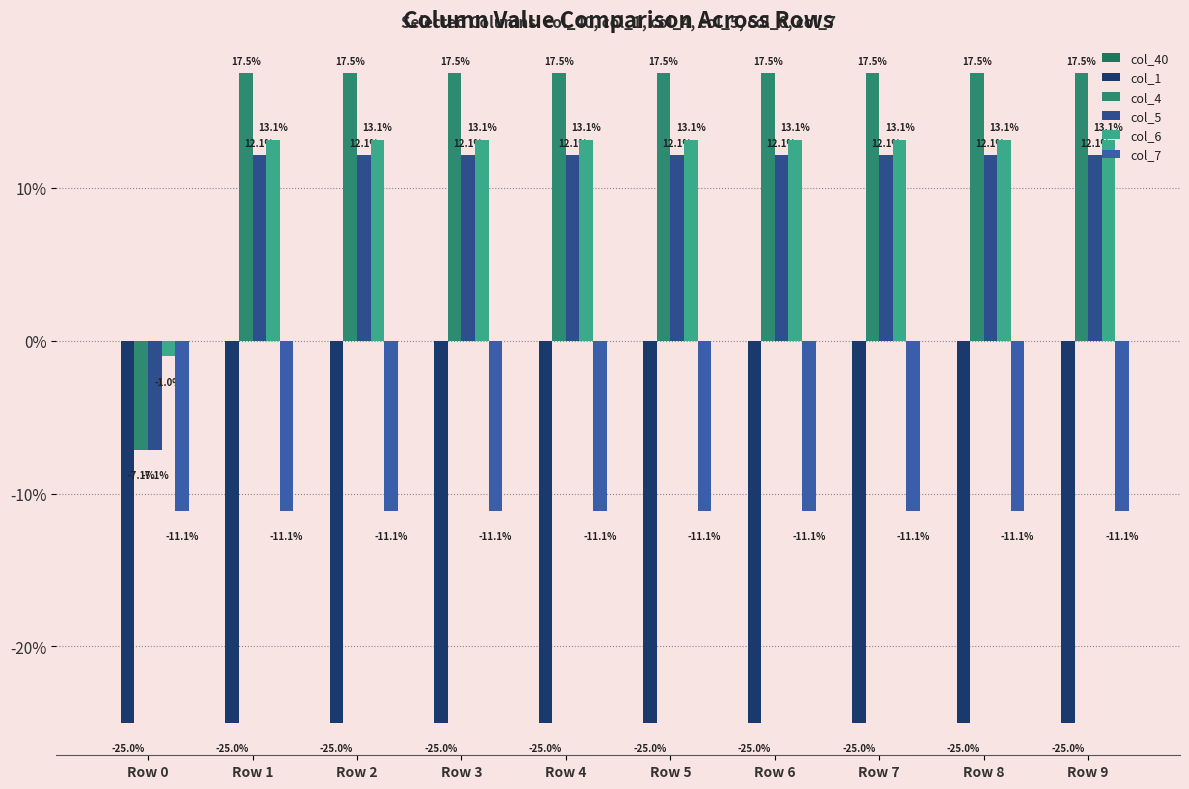

Does the chart contain stacked bars?

No